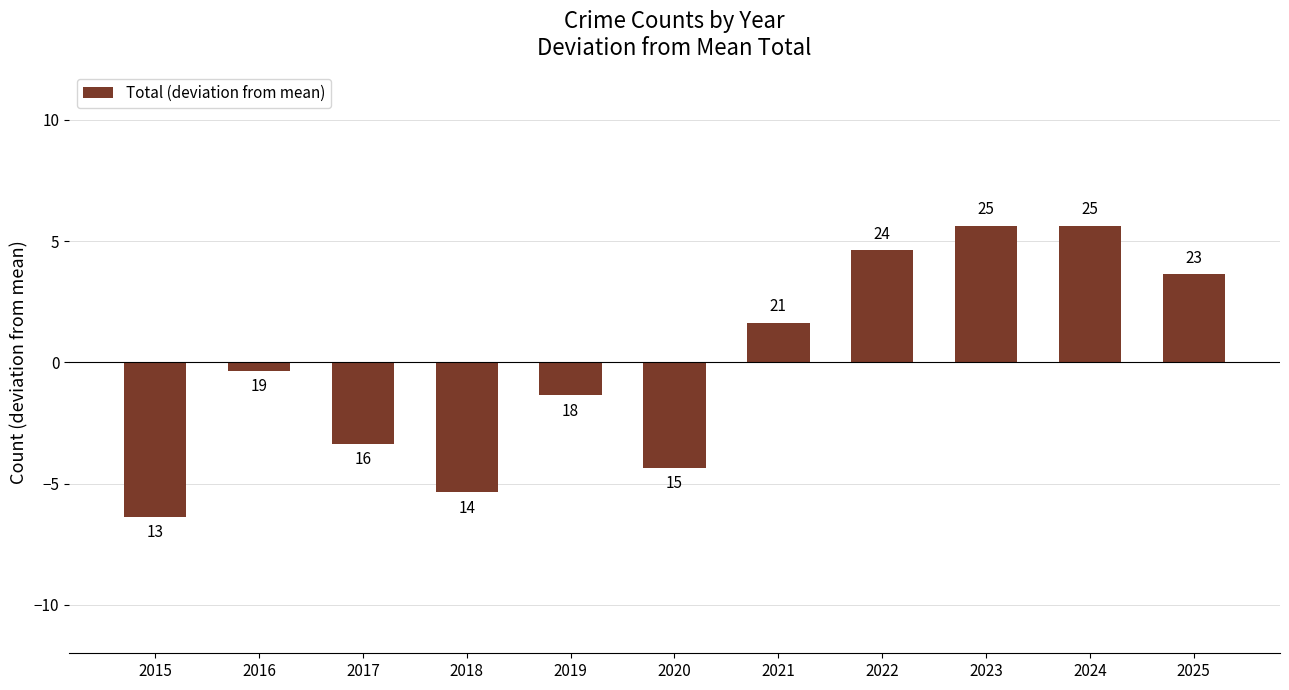

What is the change in value from 2016 to 2024?

+6.0